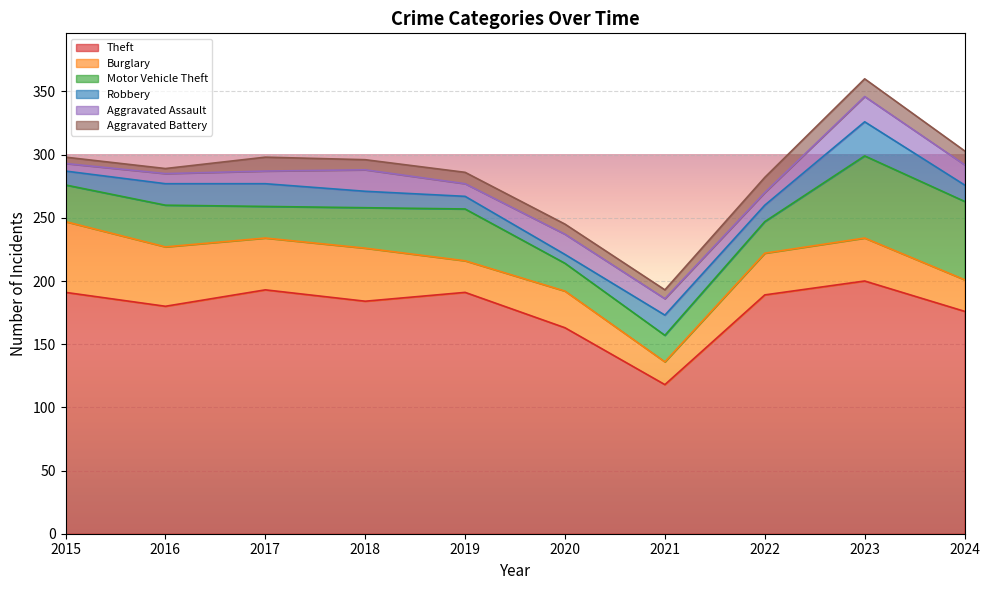

List the labels in order of Burglary value, largest first.

2015, 2016, 2018, 2017, 2023, 2022, 2020, 2019, 2024, 2021